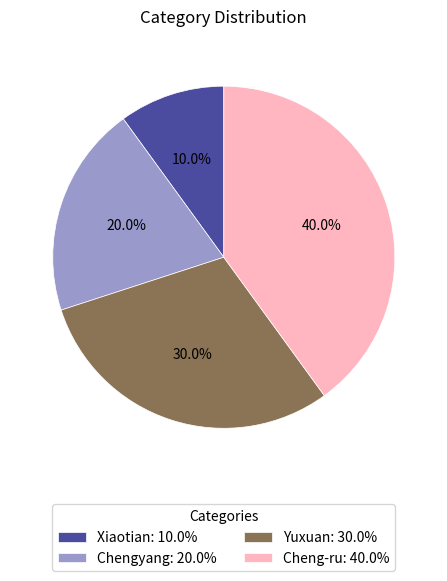

What is the largest slice in the pie chart?

Cheng-ru